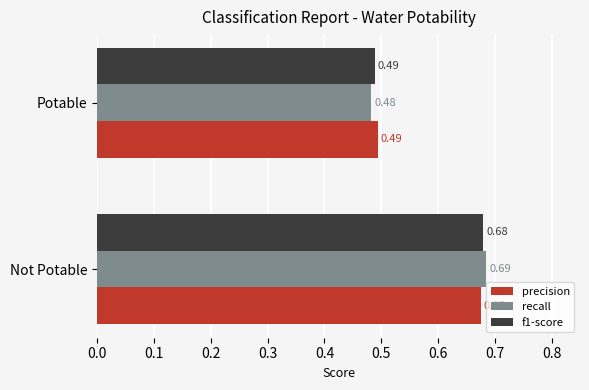

List the series in order of their overall mean, lowest first.

recall, f1-score, precision